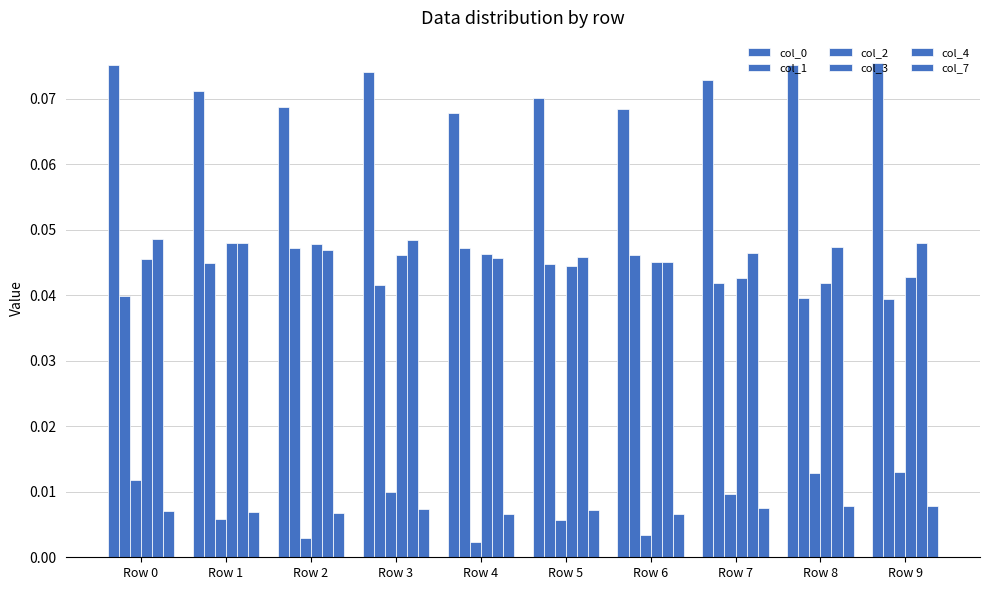

How many data points does each series have?

10